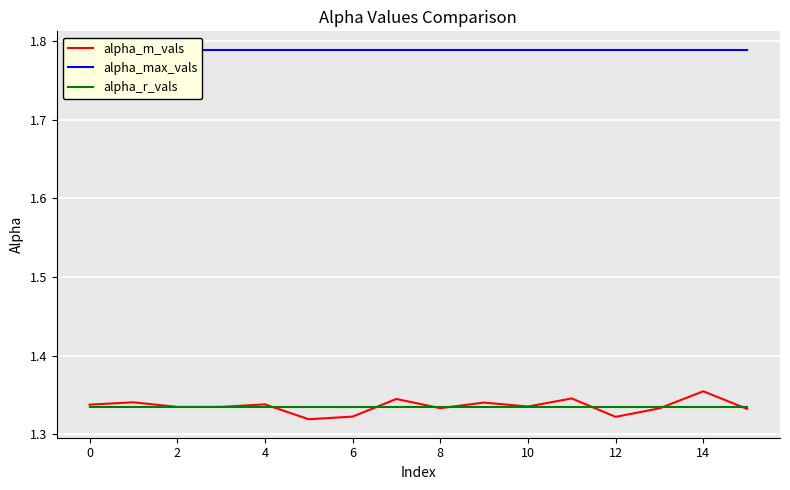

At how many categories does at least one series exceed 1?

16